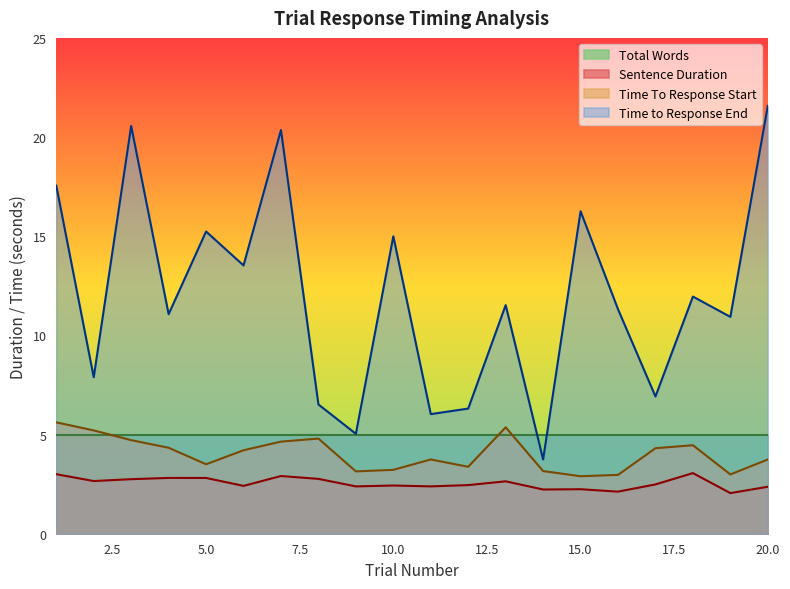

True or false: Time To Response Start and Time to Response End intersect in this chart.

False